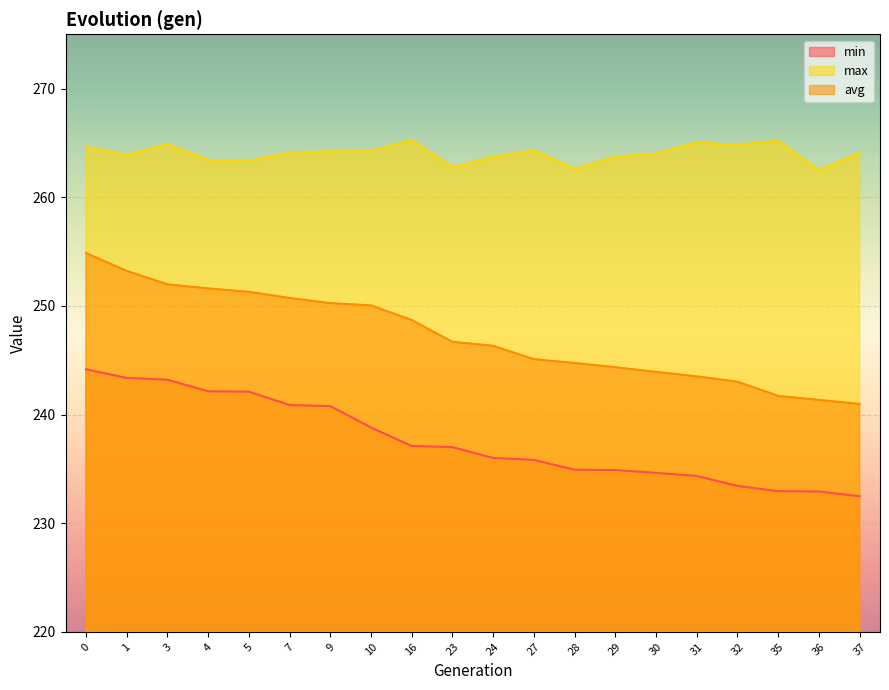

The max series shows 264.0 at 30. True or false?

True